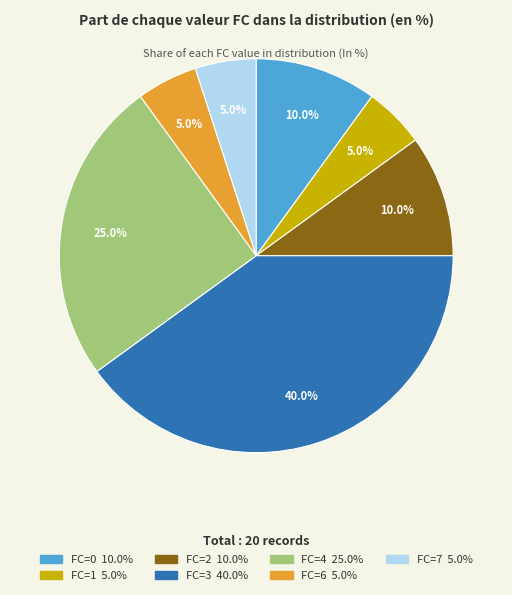

Is there a majority slice in this chart?

No